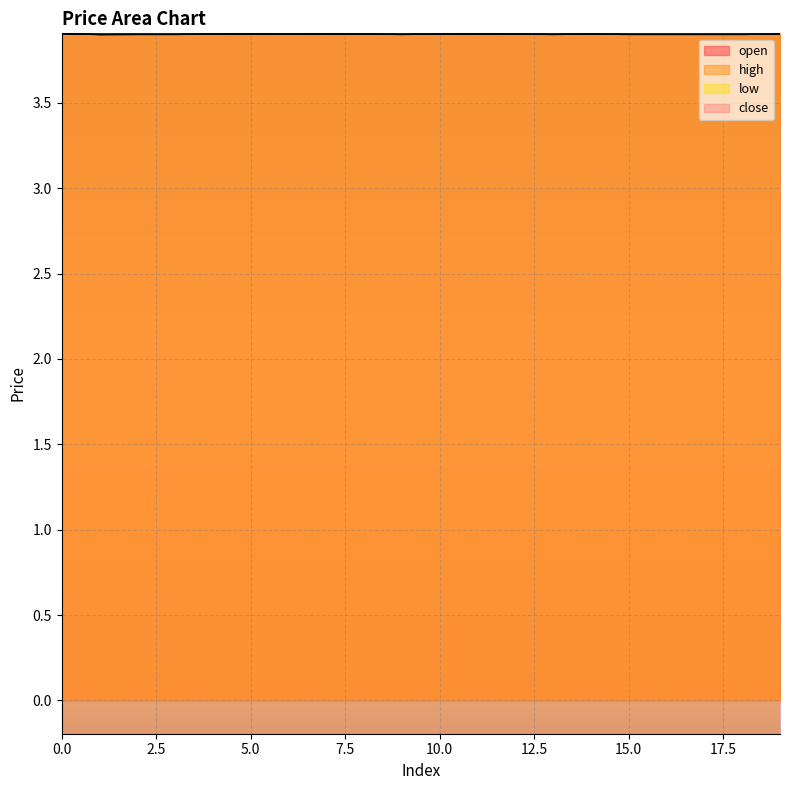

Rank the series by their maximum value, from lowest to highest.

open, high, low, close